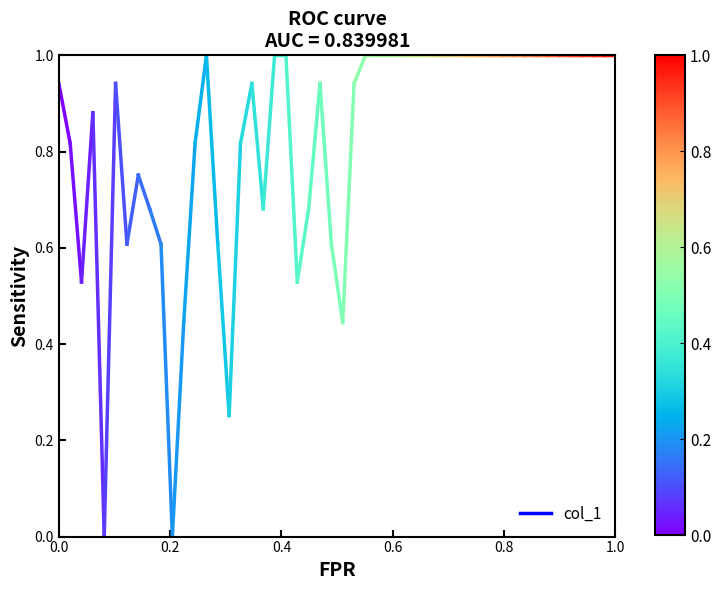

At which label is the value closest to 0?

0.2